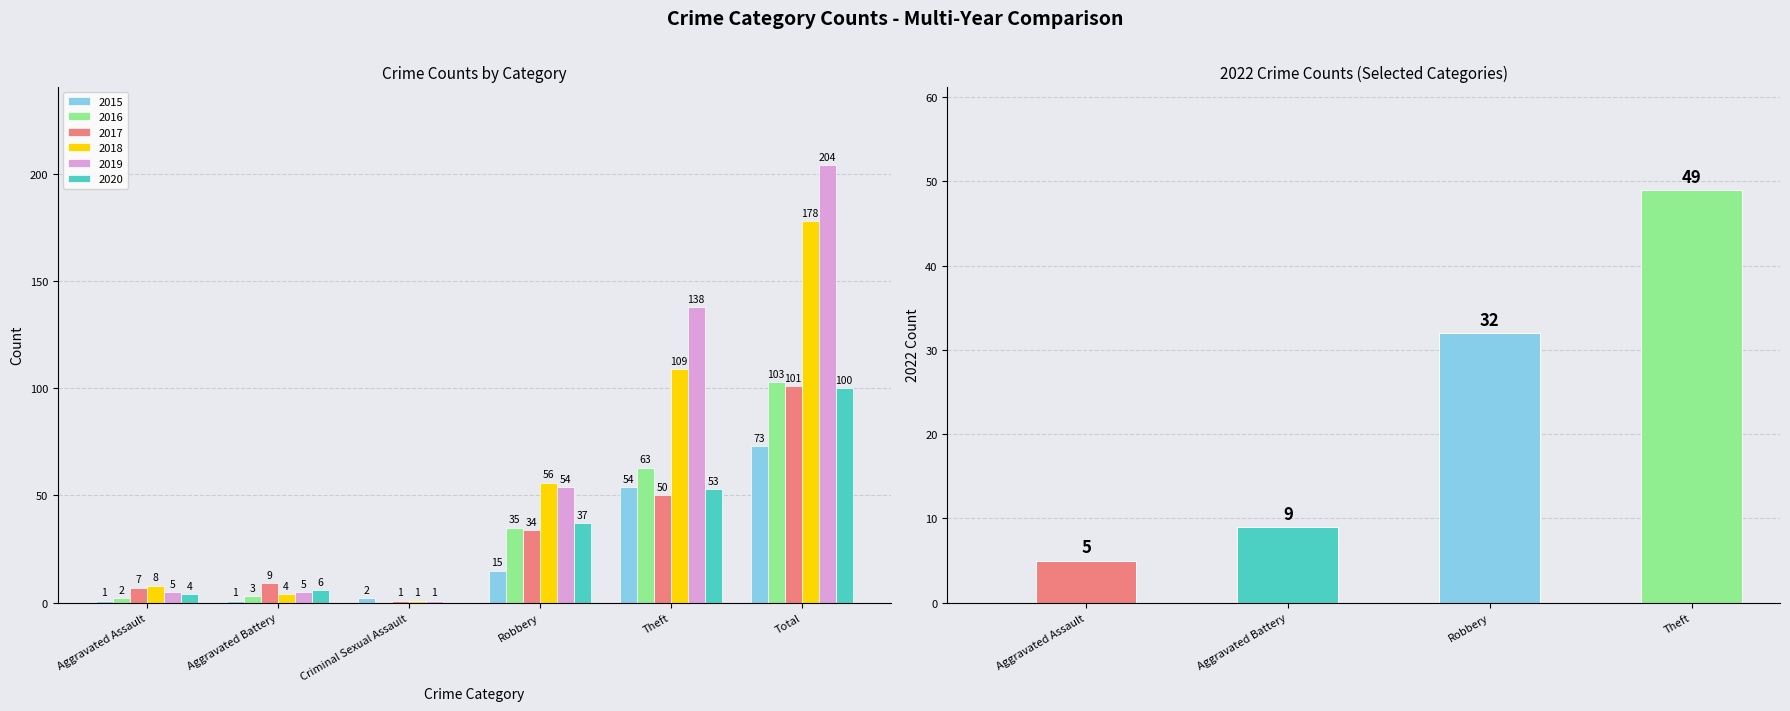

Which category has the highest value across all series?

Total